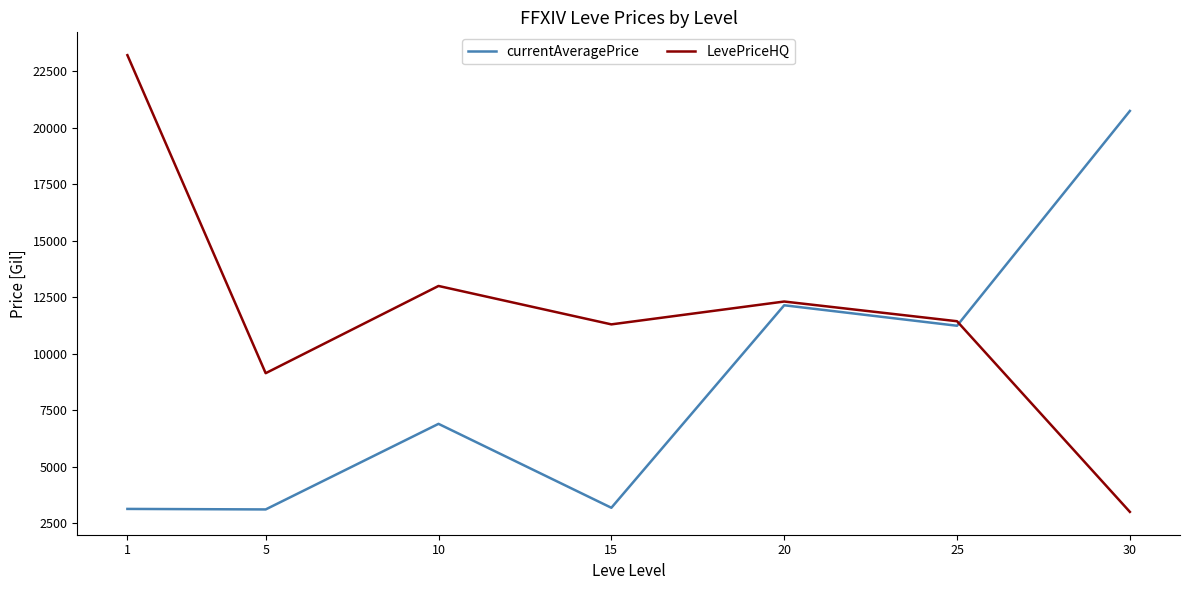

What is the total value across all series at 25?

22677.6